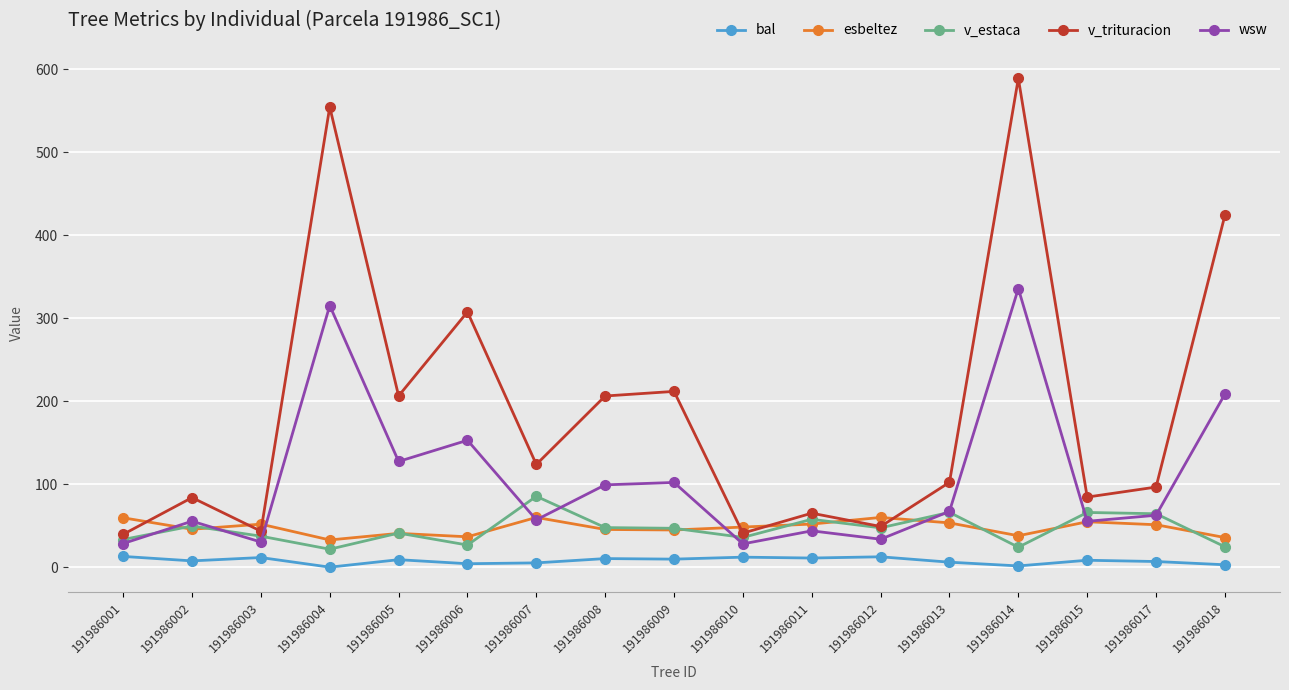

What is the average value of the v_estaca series?

45.6